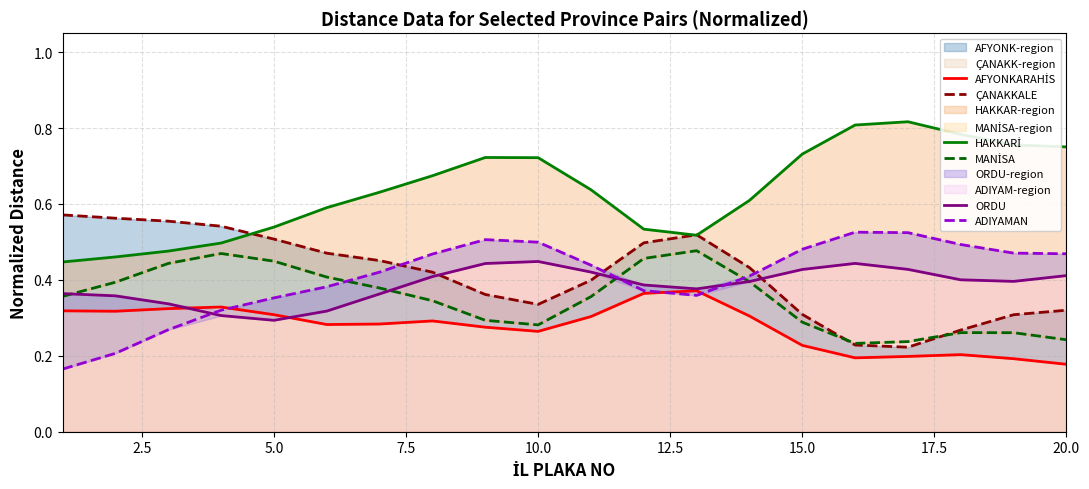

What is the value of the ORDU point at the 7th from the left?

0.4